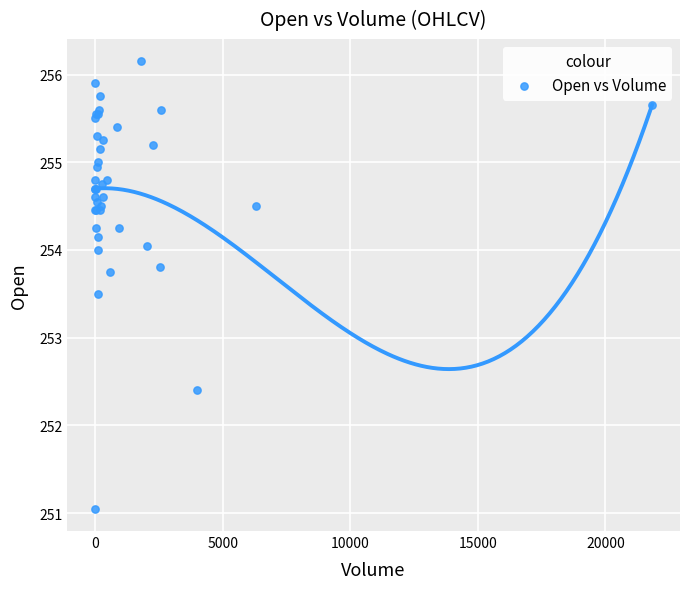

What Y value in the scatter plot is closest to 253?

253.5